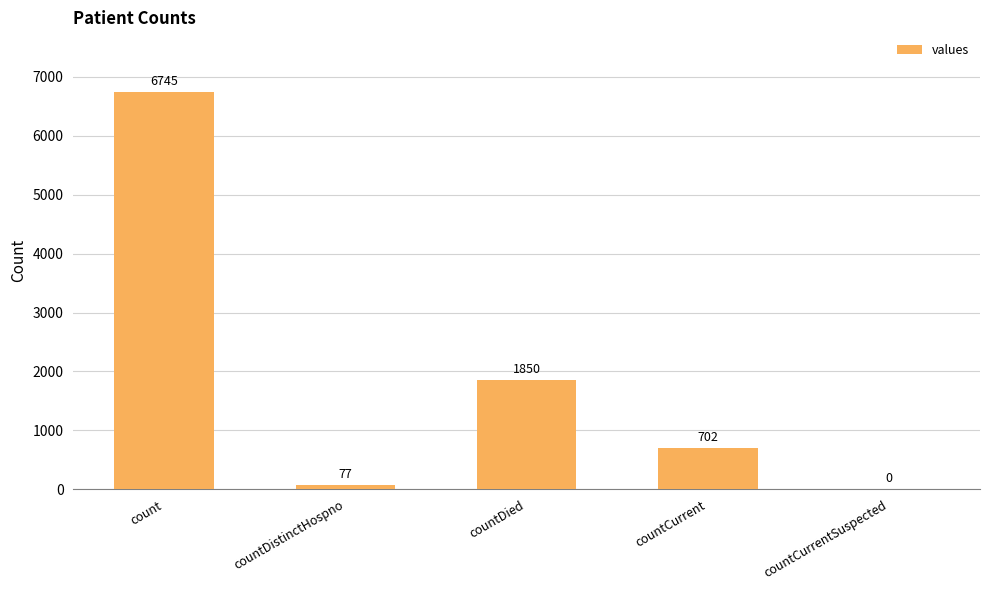

Approximately how many times larger is the value at count compared to countDistinctHospno?

87.6